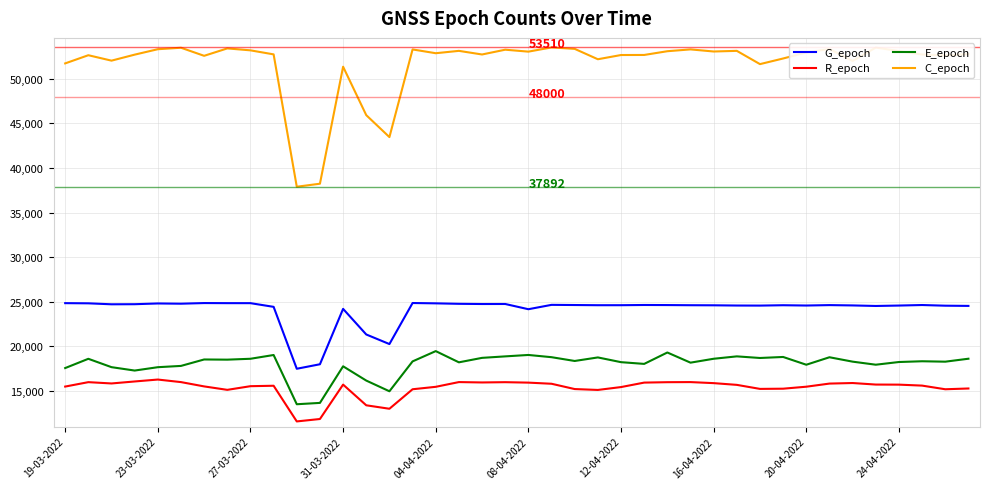

How many series are shown in this chart?

4